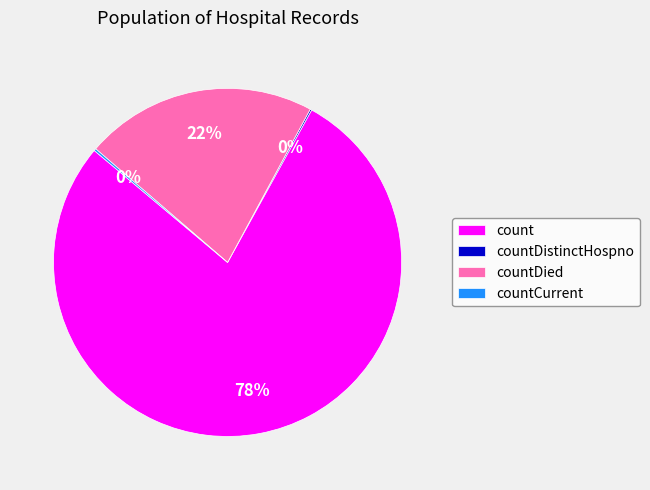

Which category accounts for the majority?

count